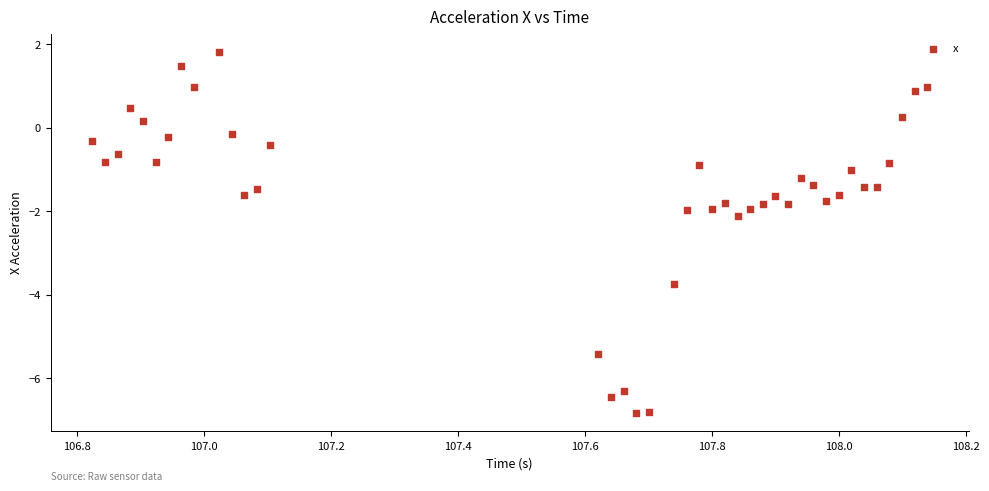

What is the range of Y values (max minus min)?

8.7